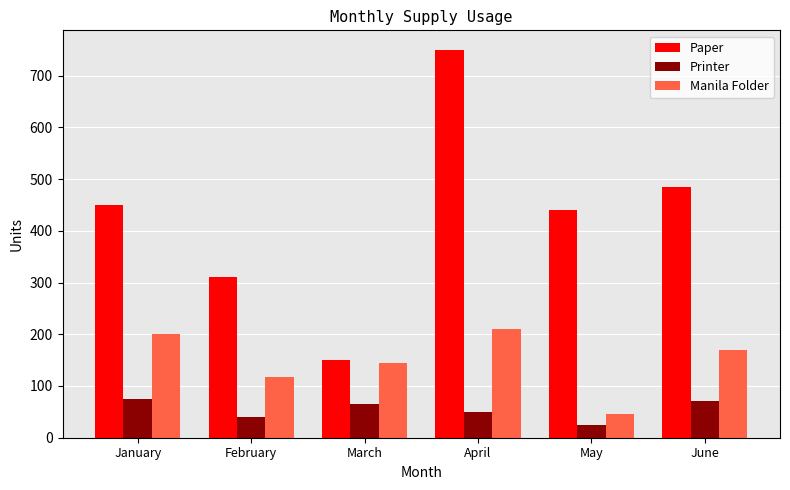

What is the sum of the Printer values at June and January?

146